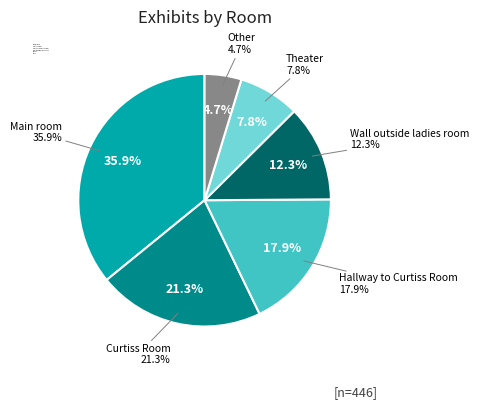

Rank the categories by value from lowest to highest.

Other, Theater, Wall outside ladies room, Hallway to Curtiss Room, Curtiss Room, Main room